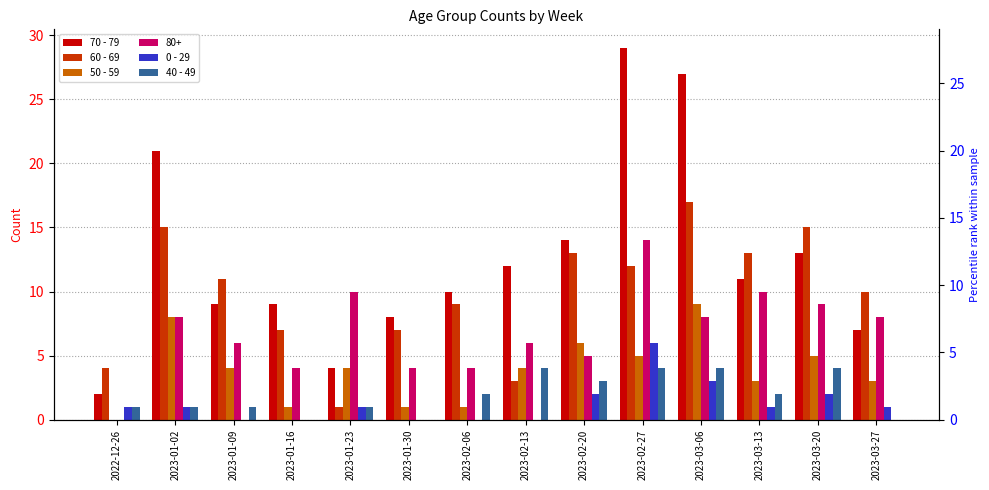

Which series has the largest total across all categories?

70 - 79